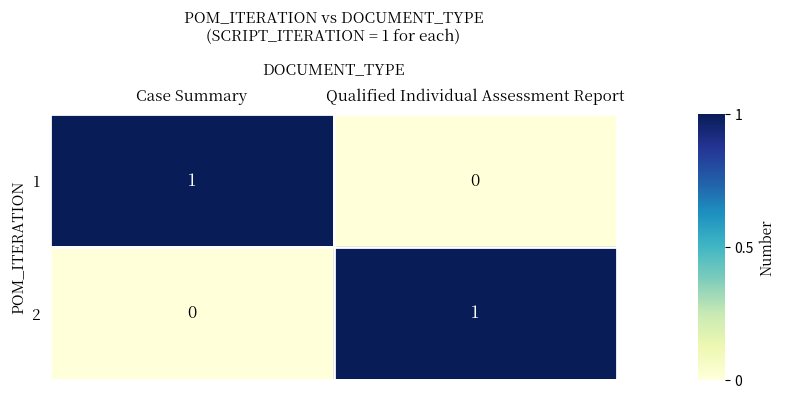

Where is 2 nearest to the value 0?

Case Summary